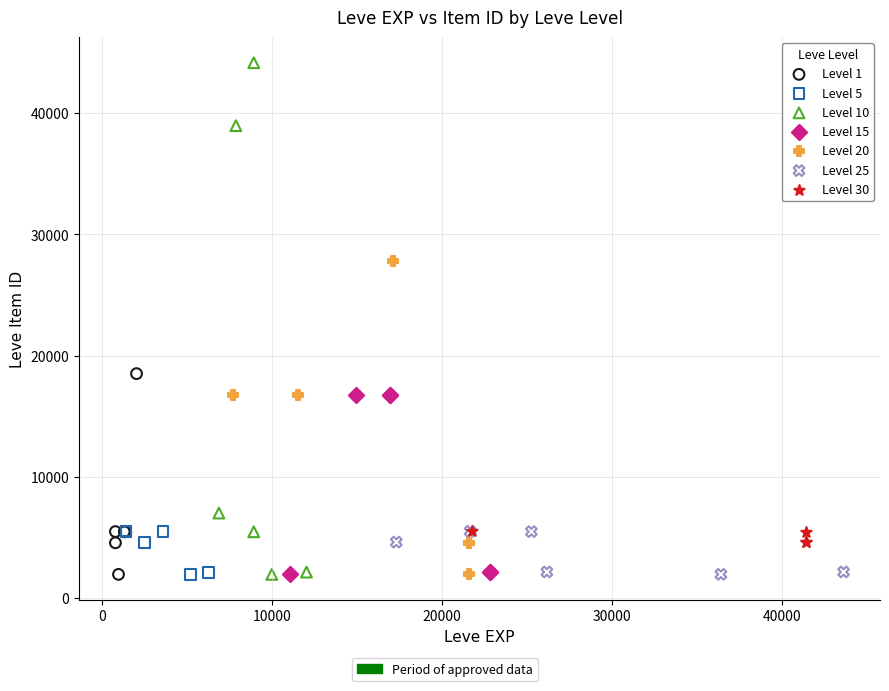

Which series has the widest spread of Y values?

Level 10